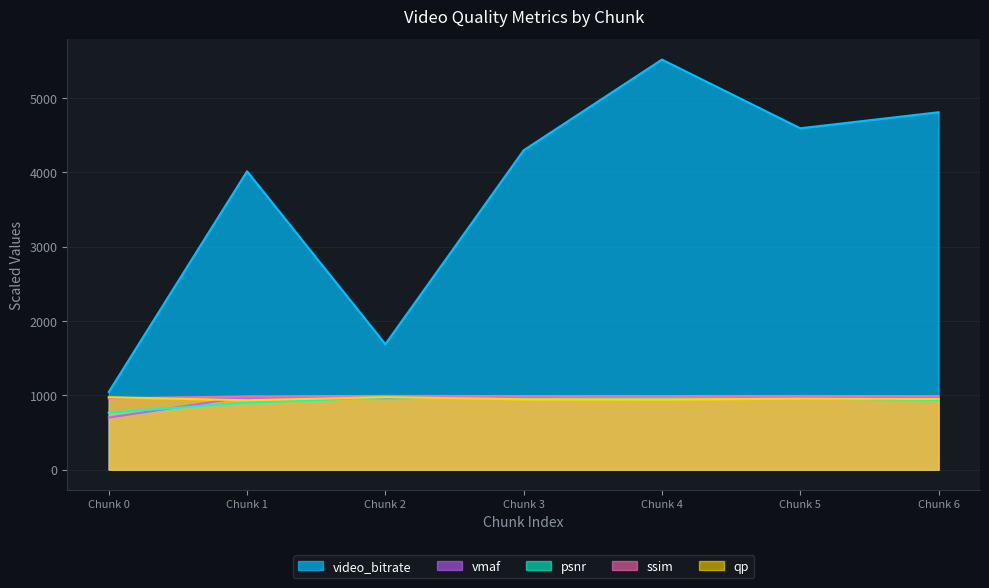

Rank the series by their maximum value, from lowest to highest.

psnr, qp, vmaf, ssim, video_bitrate